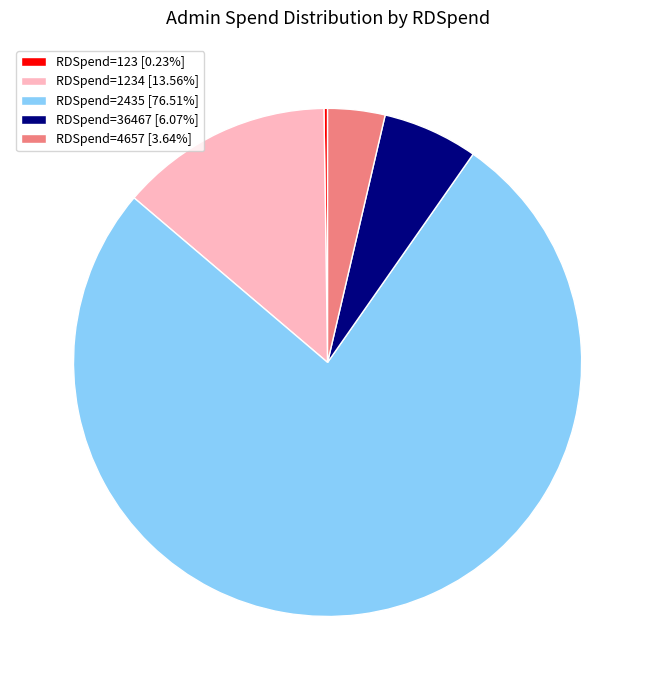

Is RDSpend=4657 [3.64%] the majority of the pie?

No